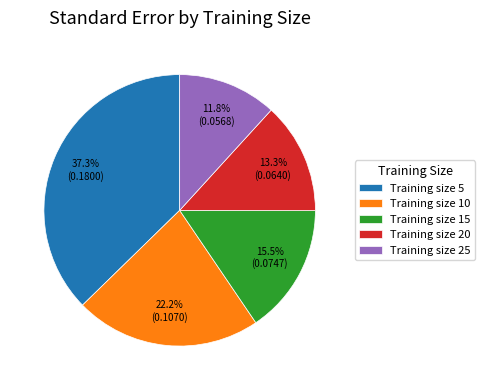

What portion of the pie excludes Training size 5?

62.7%